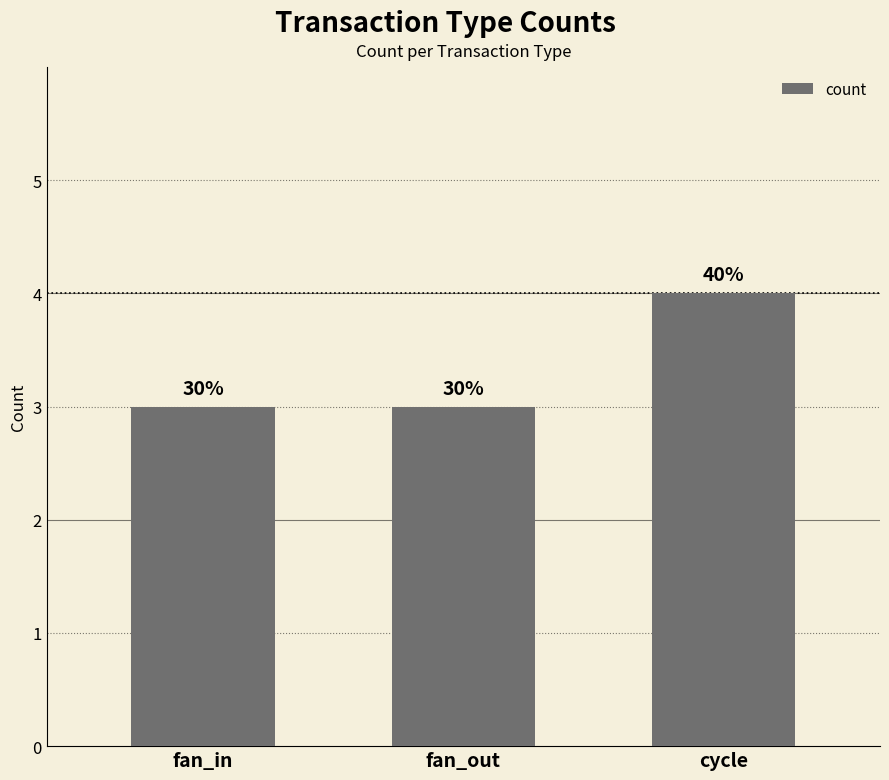

What is the minimum value shown in the chart?

3